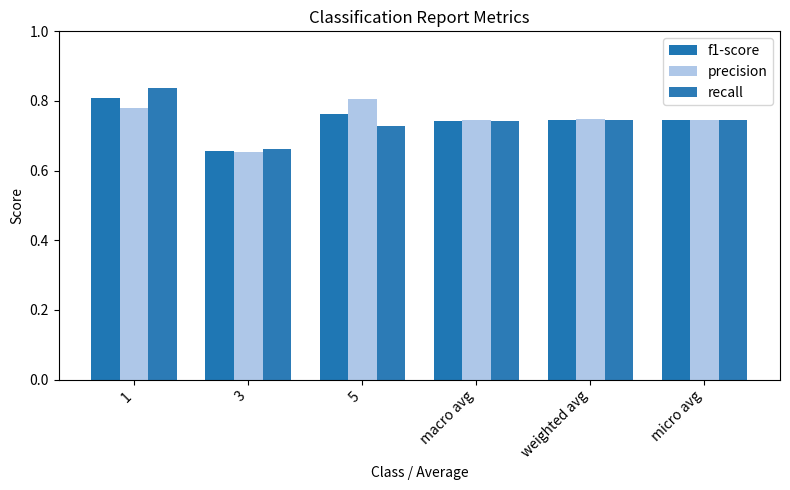

What is the sum of all precision values?

4.5